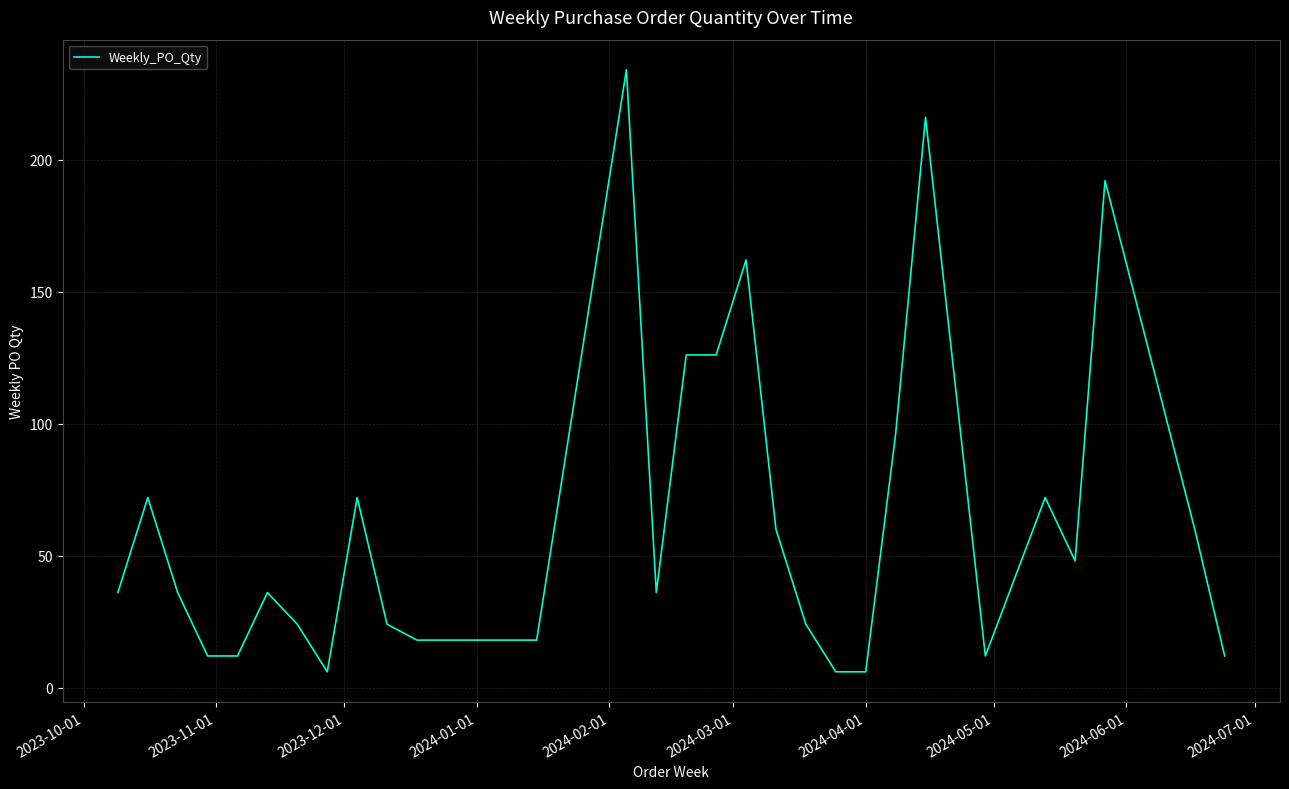

What is the difference between the maximum and minimum values?

228